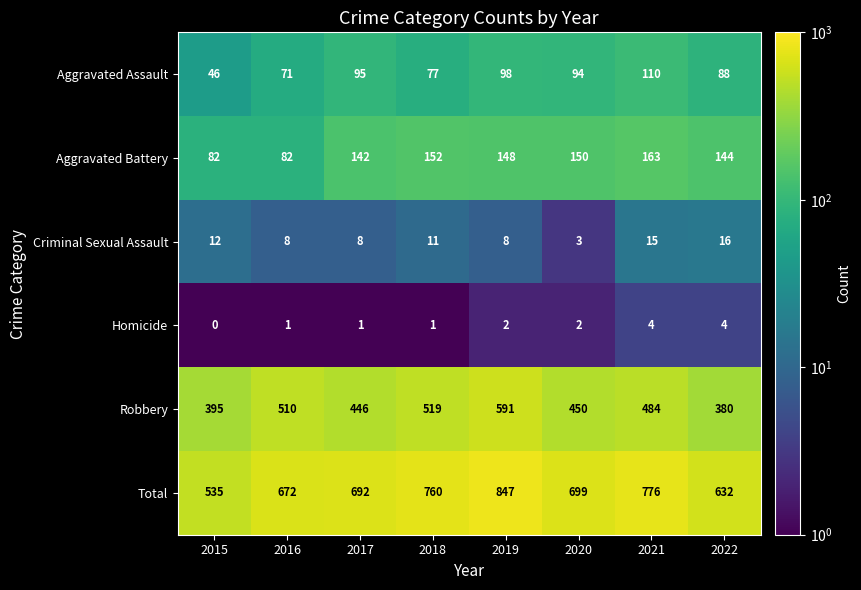

Which category has the lowest value across all series?

2015